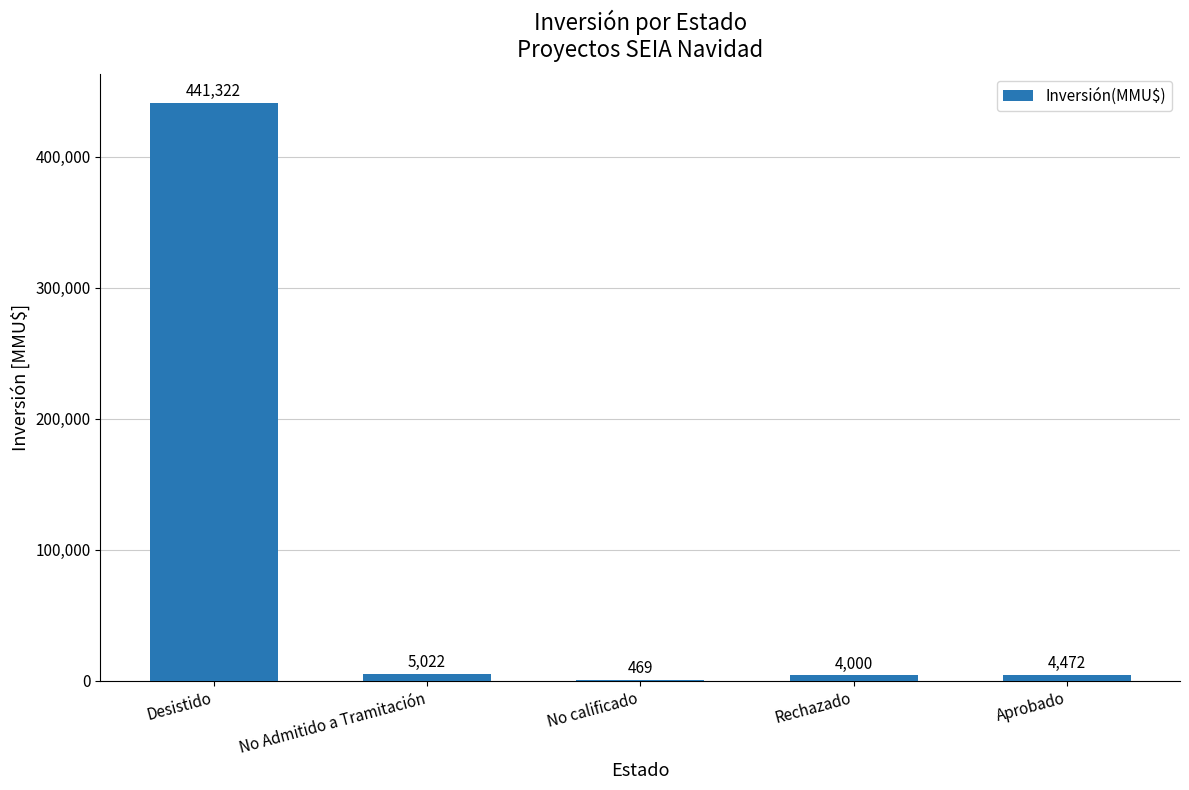

Where does the data first go above 4472?

Desistido